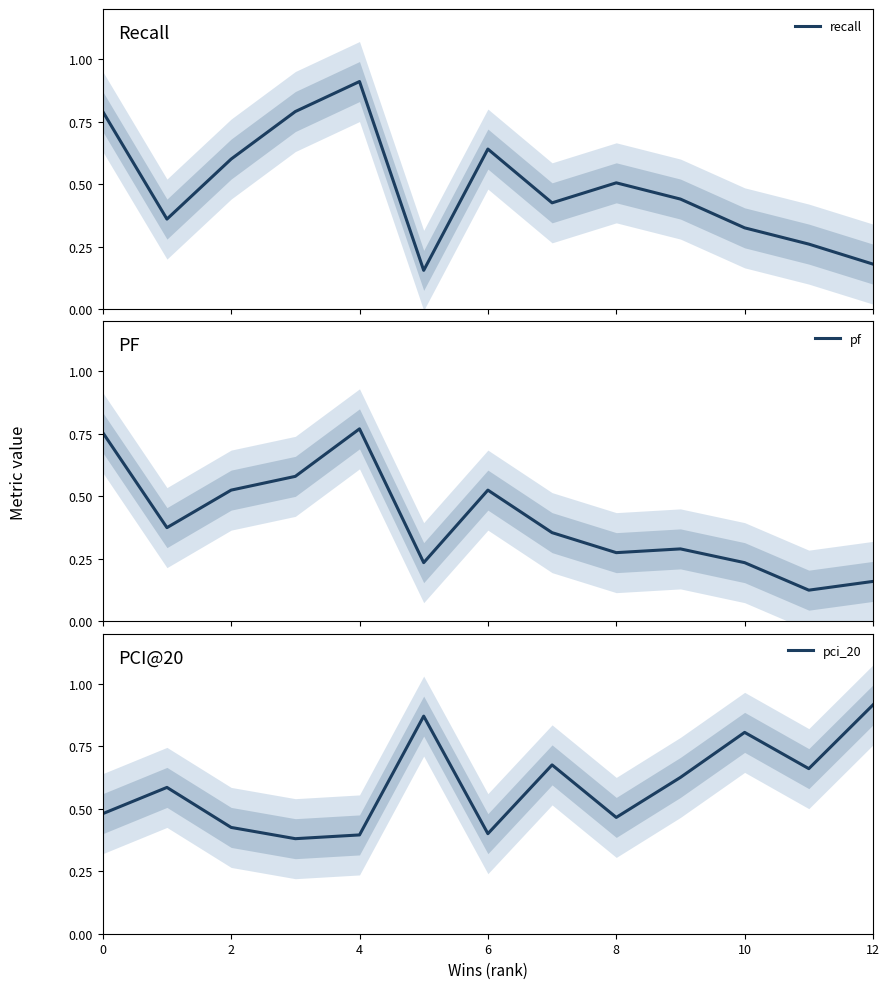

In pci_20, how many points are higher than both neighbors (excluding endpoints)?

4